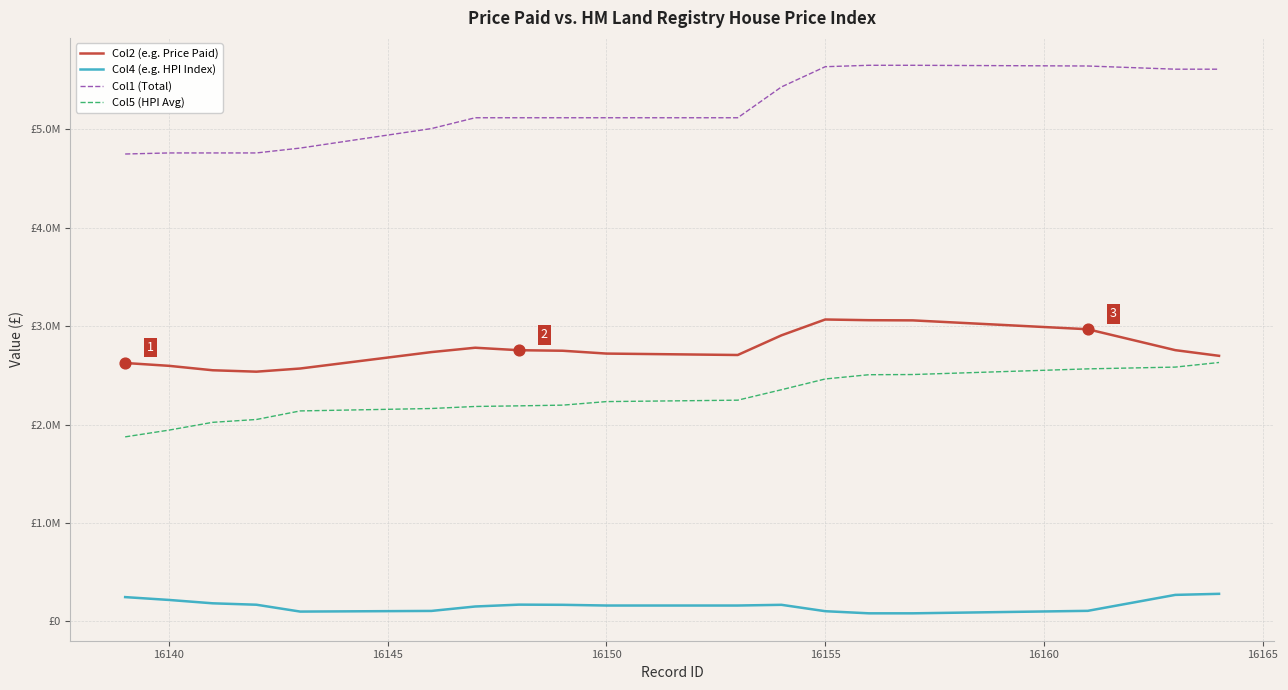

What are all the series names shown in the legend?

Col2 (e.g. Price Paid), Col4 (e.g. HPI Index), Col1 (Total), Col5 (HPI Avg)